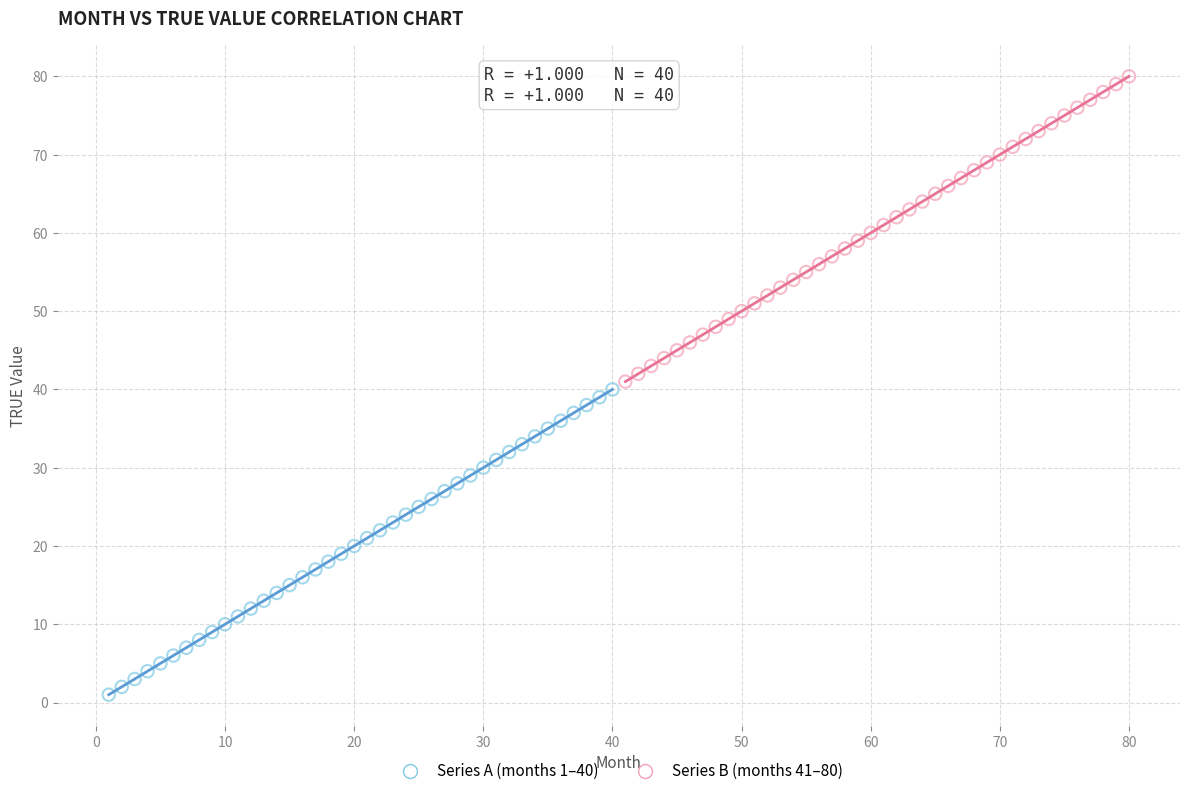

What are all the series names shown in the legend?

Series A (months 1–40), Series B (months 41–80)